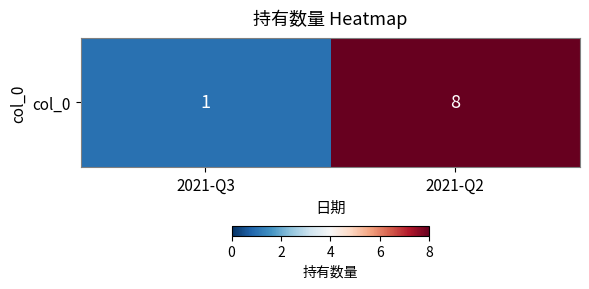

How many data points are less than 8?

1